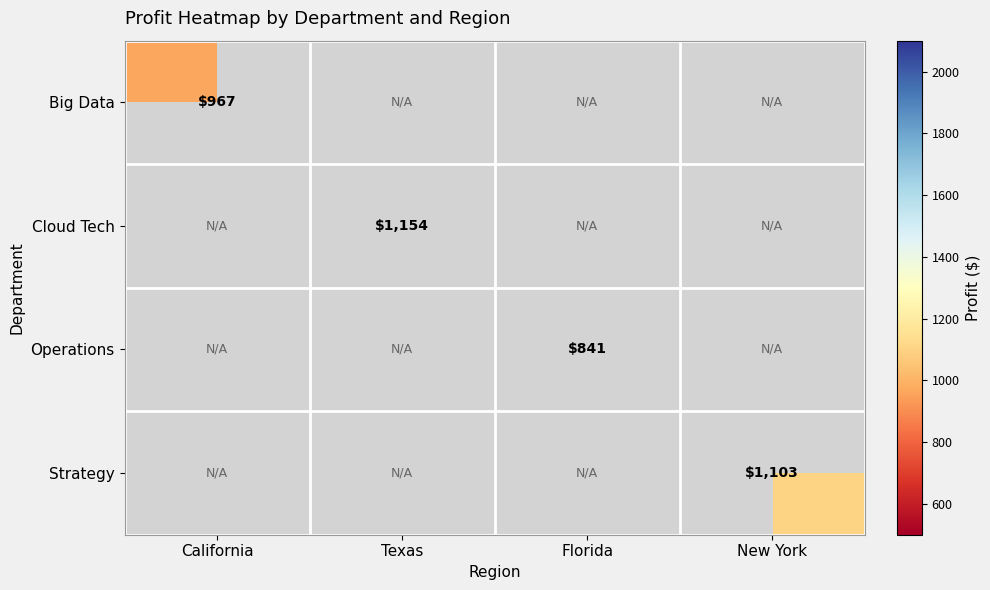

The Big Data series shows 967.2 at California. True or false?

True